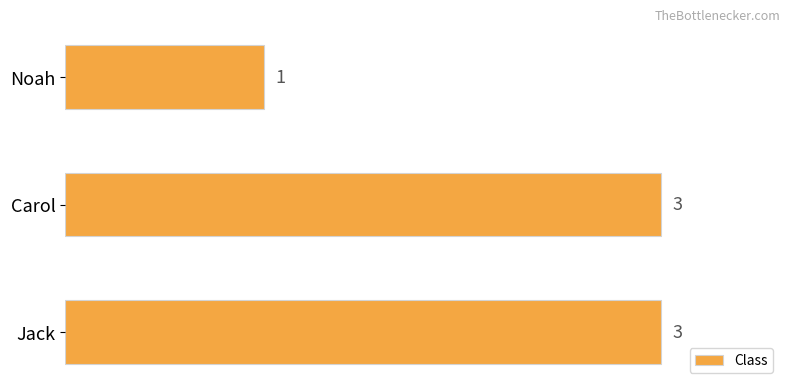

Is it true that the value at Noah is 1?

True